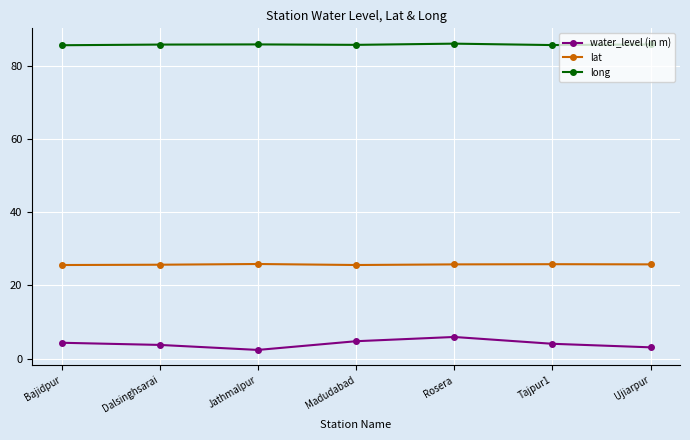

True or false: lat and long cross at least once.

False